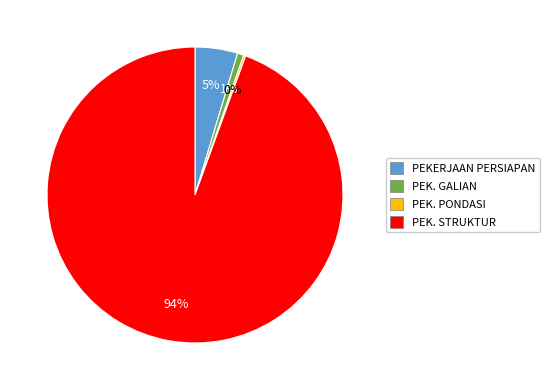

Which slice is the largest?

PEK. STRUKTUR